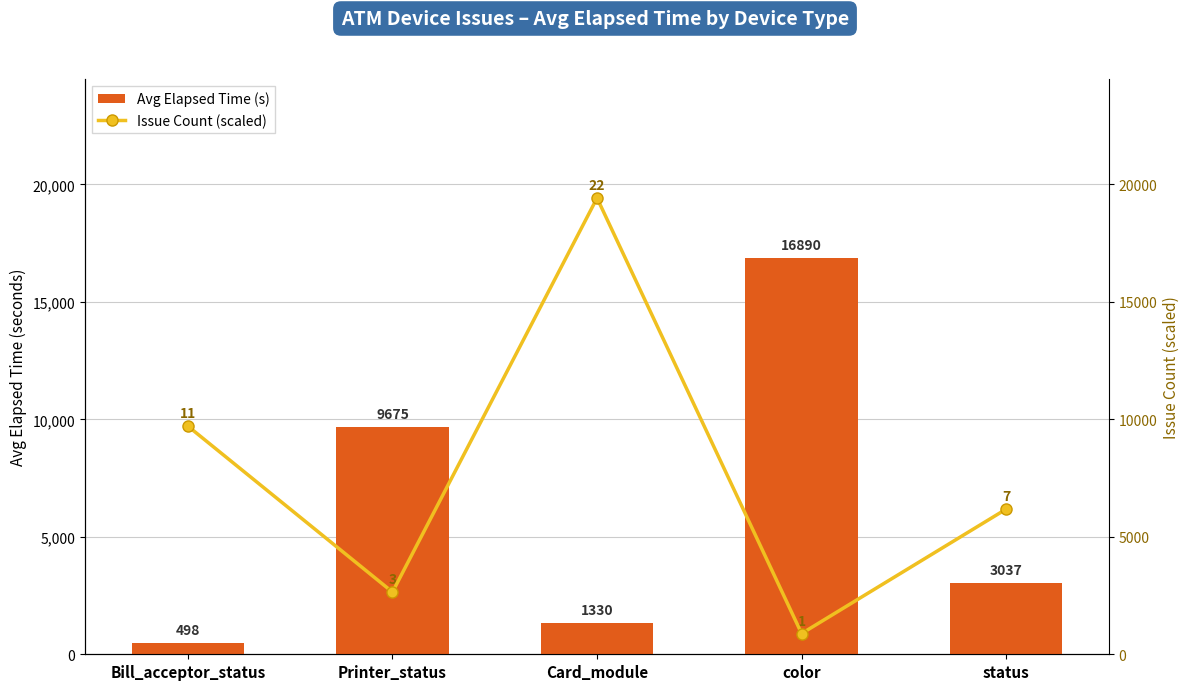

Reading right to left, extract all data points from this chart.

Avg Elapsed Time (s): status=3036.6	color=16890.0	Card_module=1330.0	Printer_status=9675.3	Bill_acceptor_status=498.0
Issue Count (scaled): status=6180.2	color=882.9	Card_module=19423.5	Printer_status=2648.7	Bill_acceptor_status=9711.8